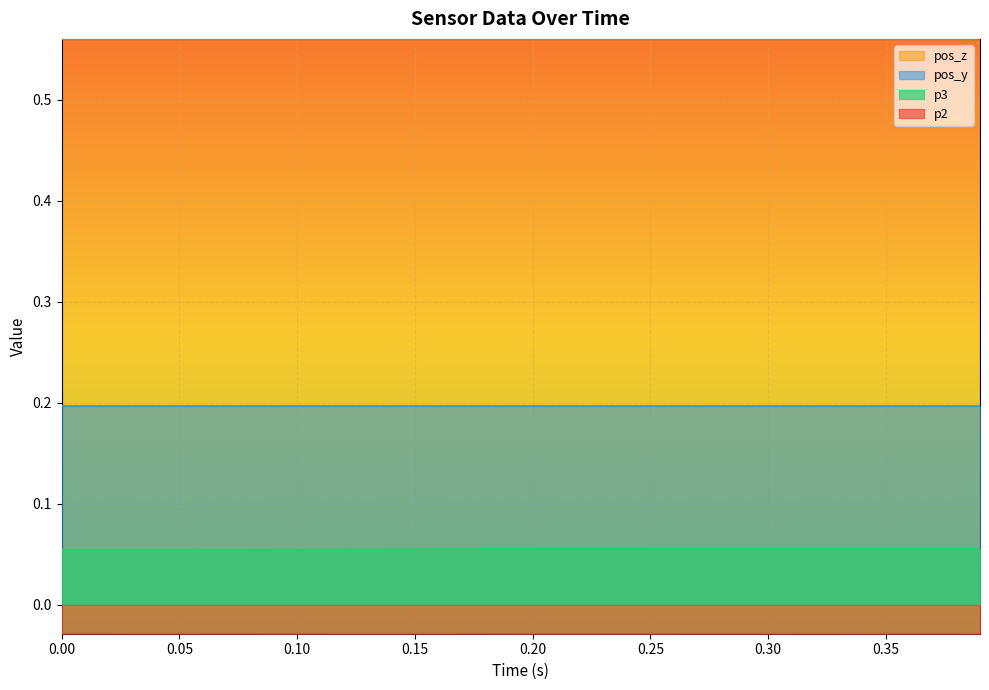

True or false: p3 and pos_z intersect in this chart.

False